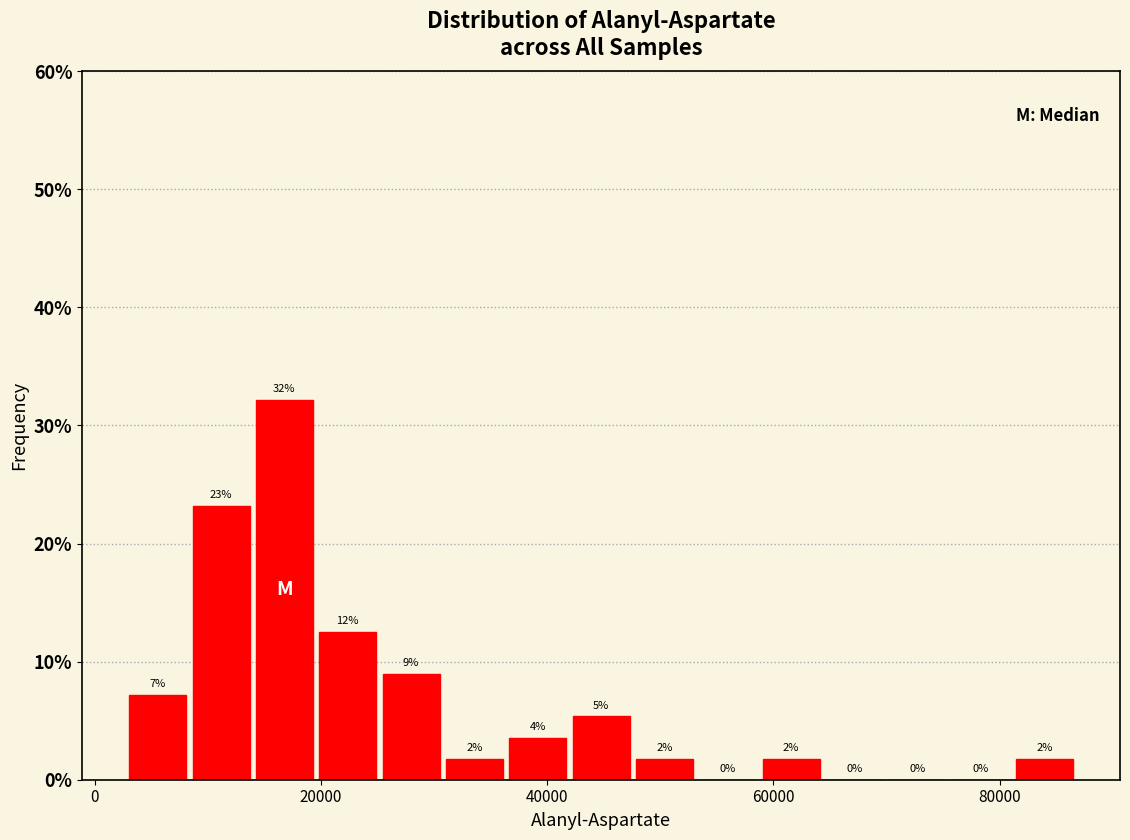

Read against the x-axis, roughly where is the centre of the tallest bar?

16000